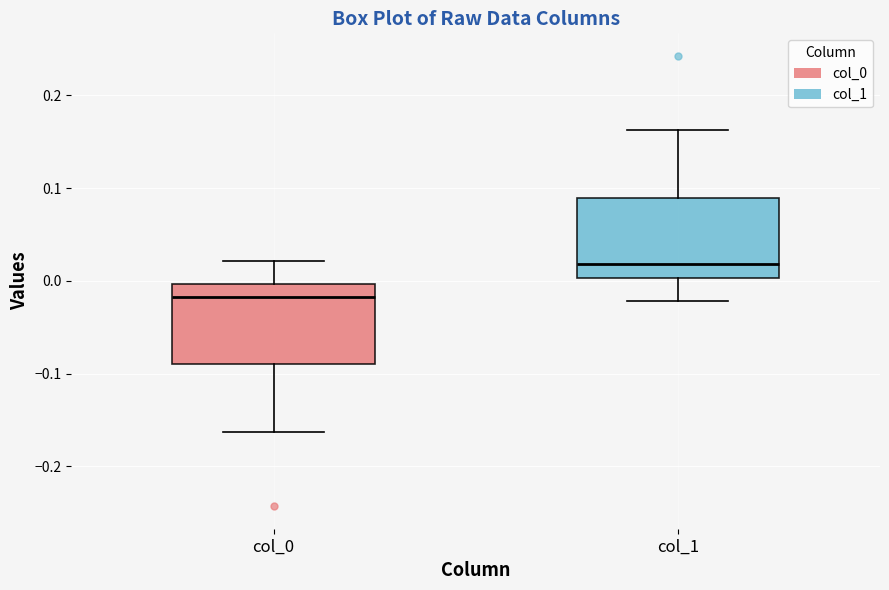

Where does the upper whisker of the box for col_1 end on the y-axis? The values are not printed on the chart, so give them approximately, as read against the axis.

0.16